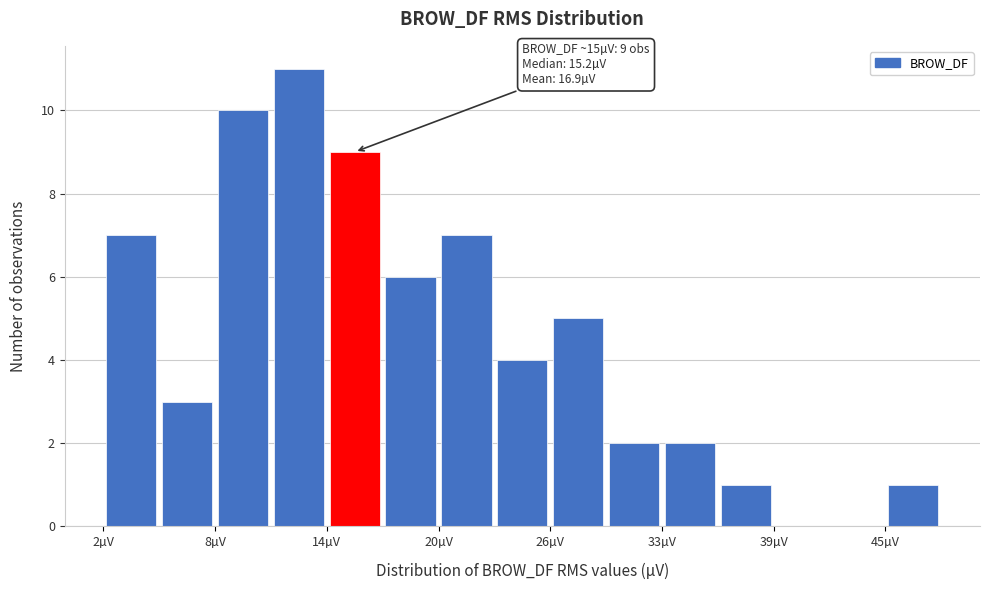

Around what value on the x-axis is the tallest bar? Give the approximate position of its centre, as read against the axis.

13